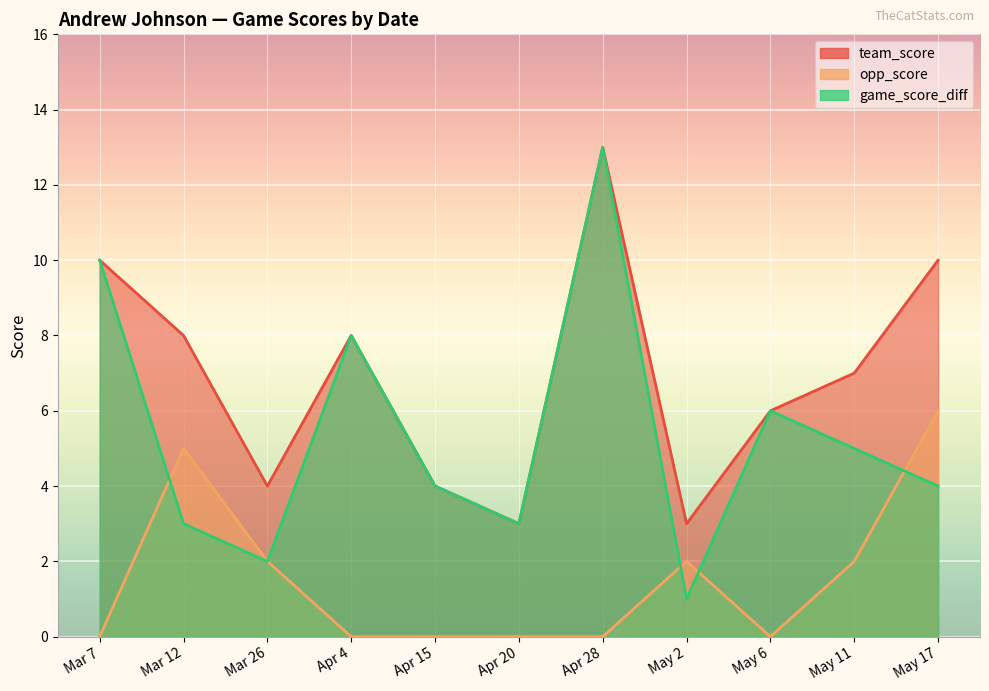

True or false: team_score and game_score_diff cross at least once.

False